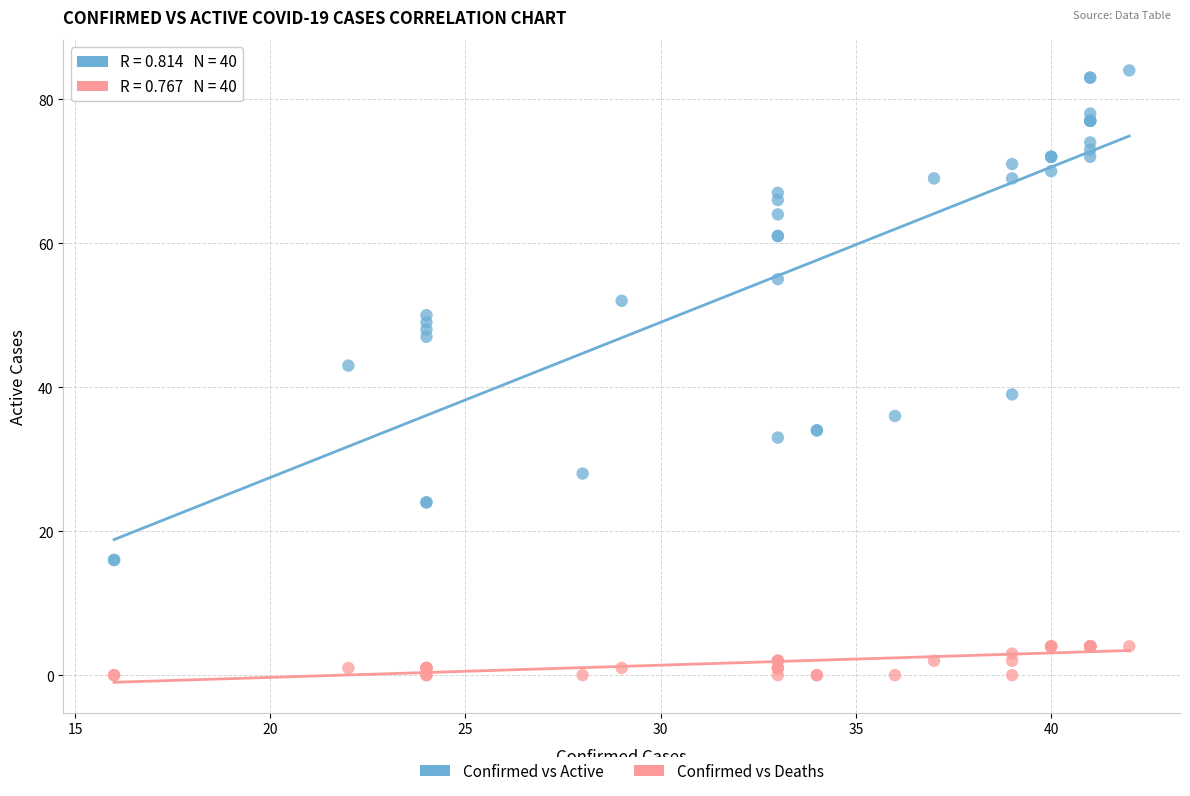

Which series contains the lowest Y value?

Confirmed vs Deaths